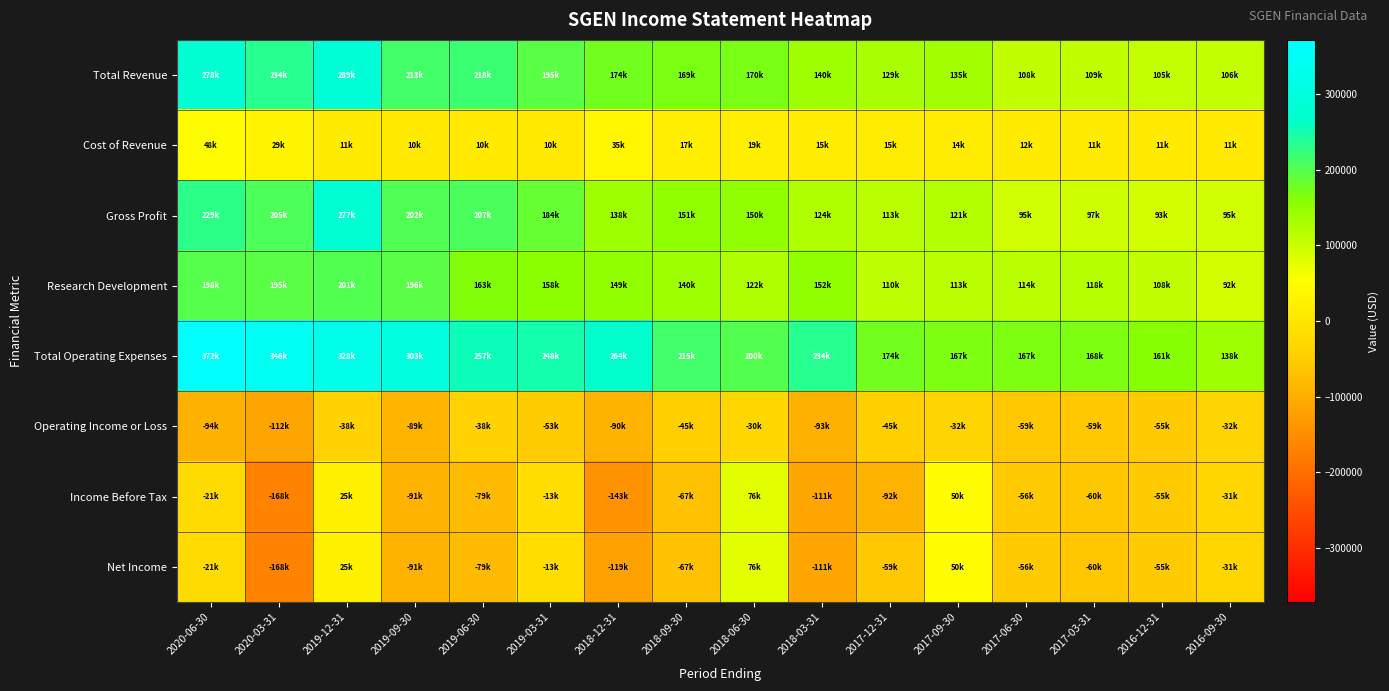

Which series has the largest total across all categories?

Total Operating Expenses